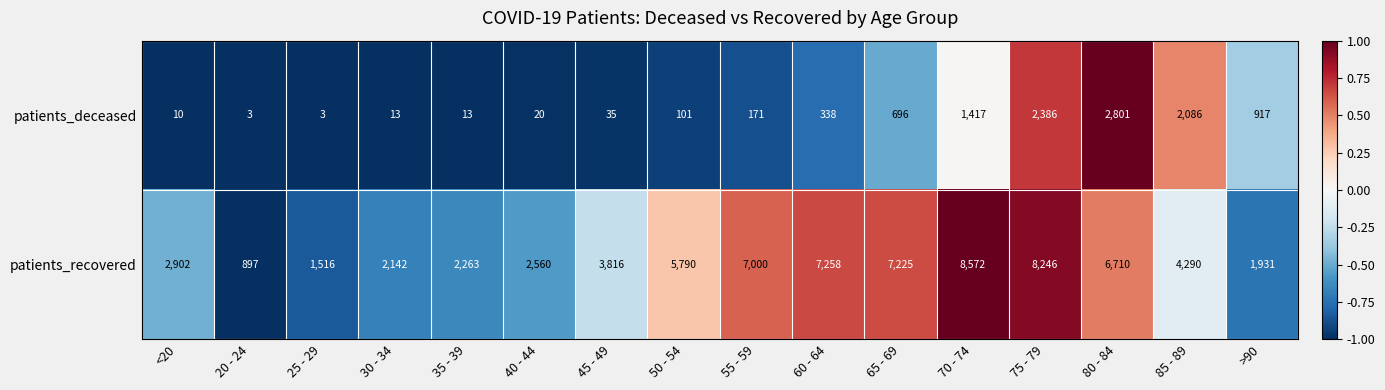

Count the number of data series in this chart.

2